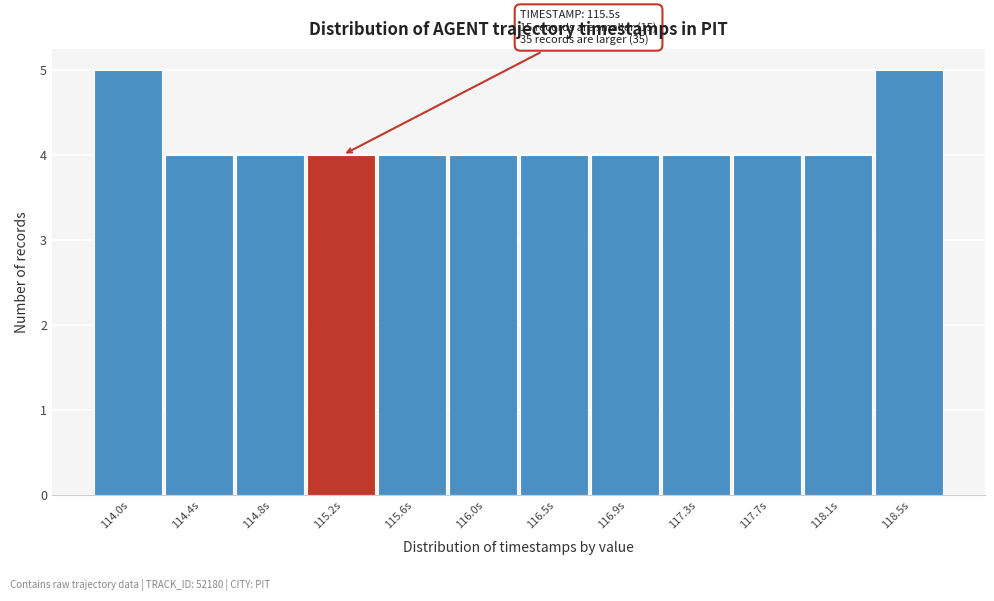

Reading right to left, what are all the values shown in this chart?

118.5s=5	118.1s=4	117.7s=4	117.3s=4	116.9s=4	116.5s=4	116.0s=4	115.6s=4	115.2s=4	114.8s=4	114.4s=4	114.0s=5